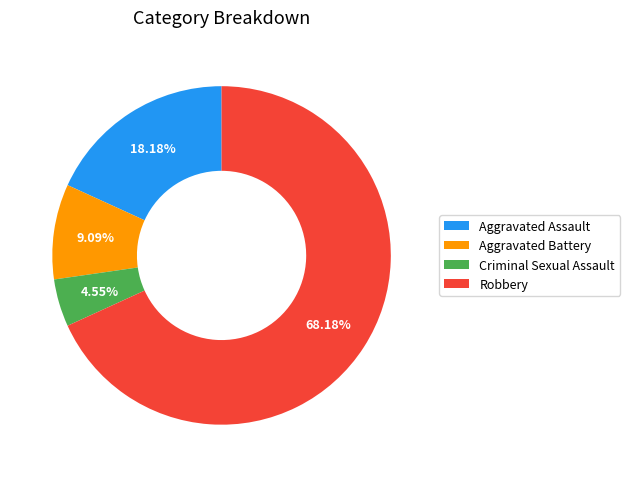

Which category has the biggest portion of the pie?

Robbery